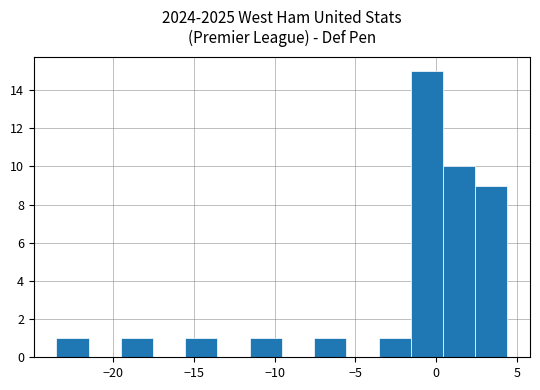

Read against the x-axis, roughly where is the centre of the tallest bar?

-0.5